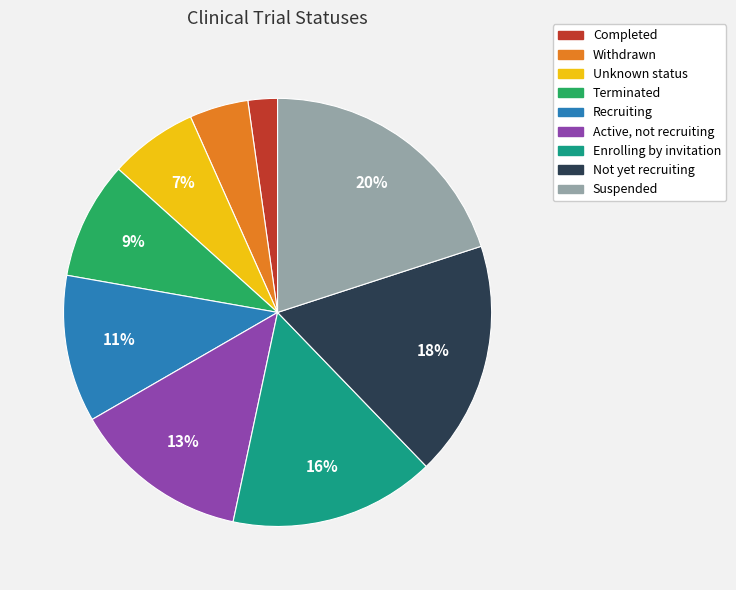

To the nearest percent, what is the average slice percentage?

11%